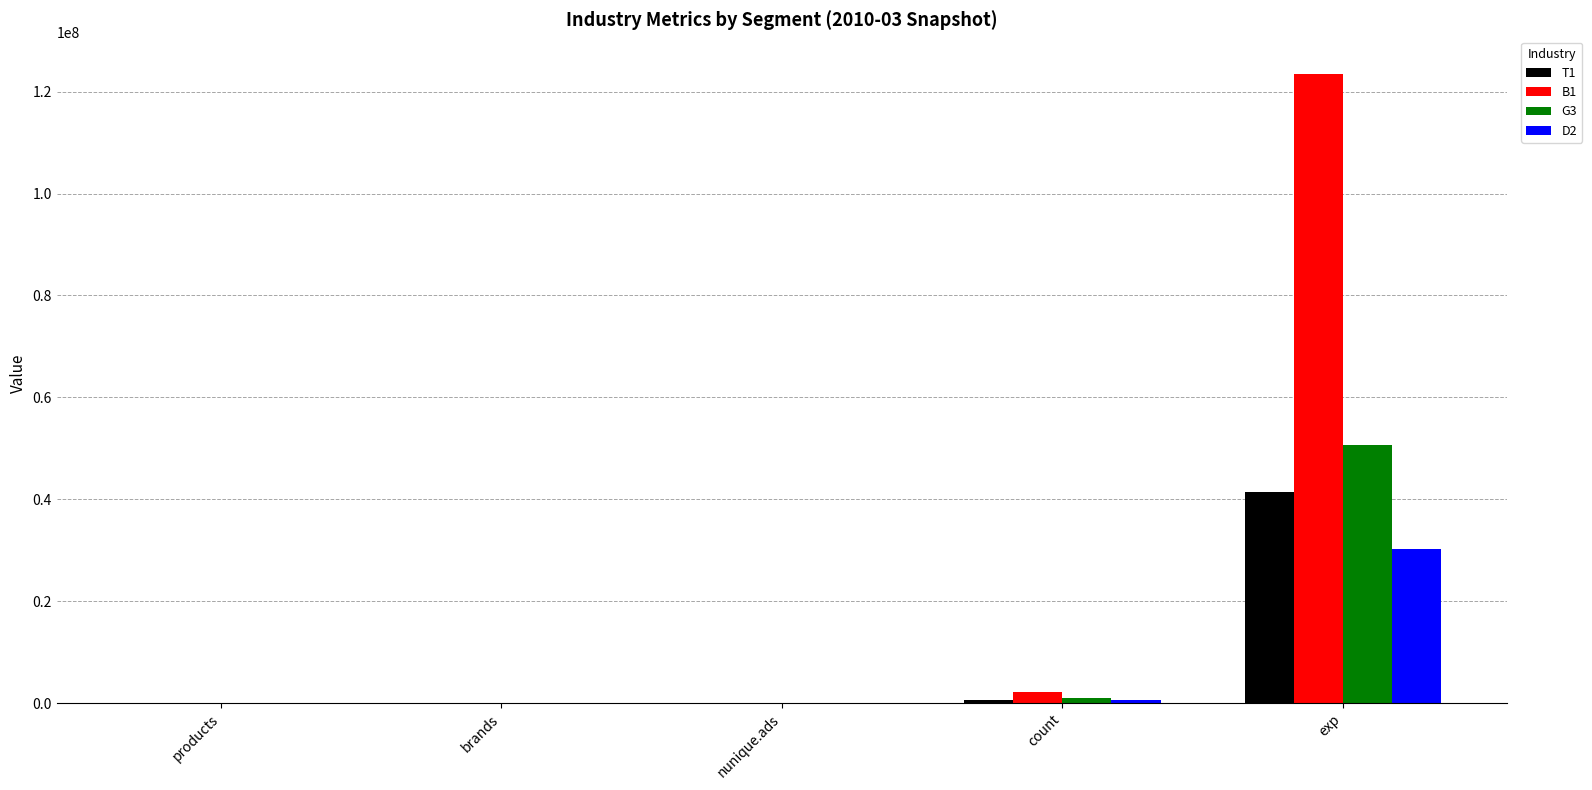

Which category has the highest value in the D2 series?

exp